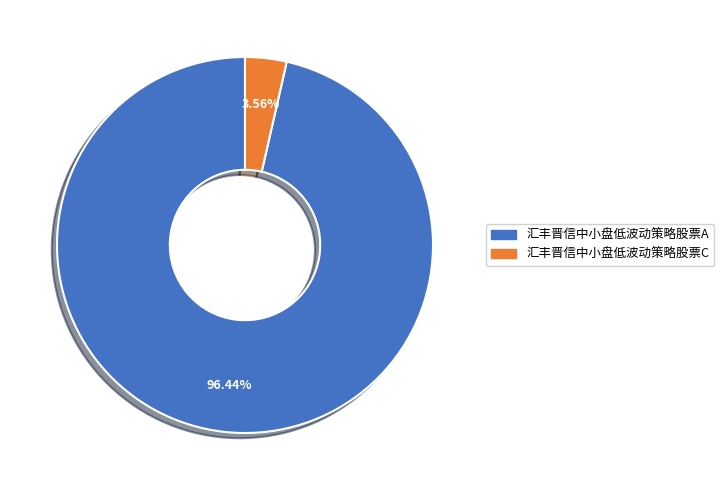

Which has a higher value, 汇丰晋信中小盘低波动策略股票C or 汇丰晋信中小盘低波动策略股票A?

汇丰晋信中小盘低波动策略股票A